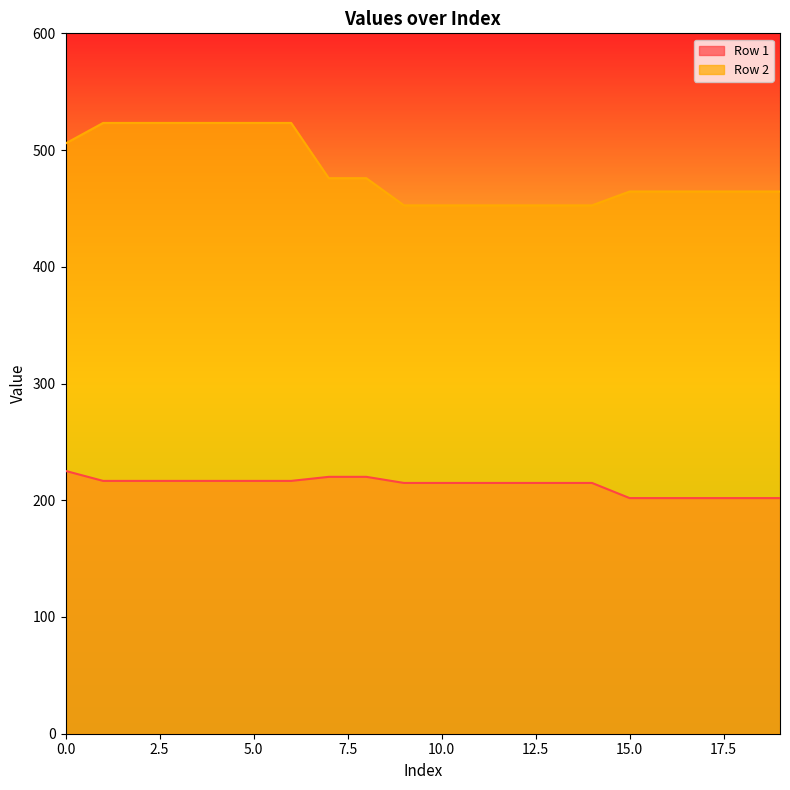

What is the difference between the maximum and minimum values in the Row 1 series?

23.3